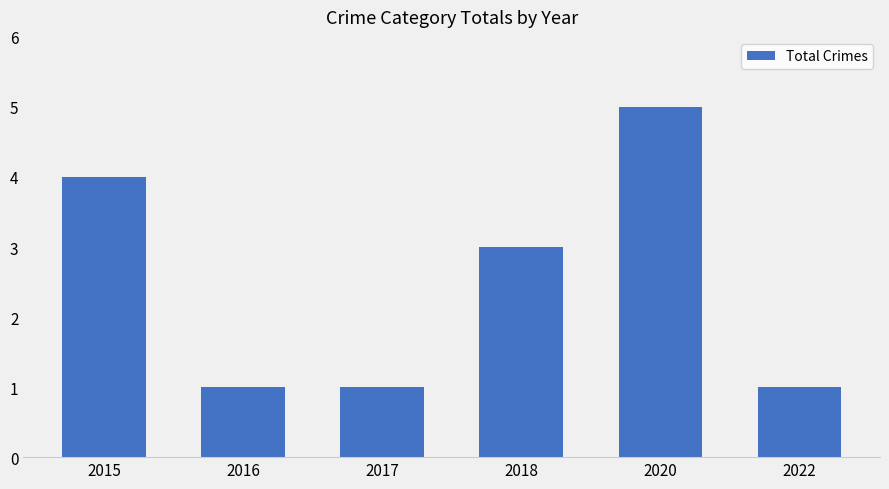

Count the number of data series in this chart.

1